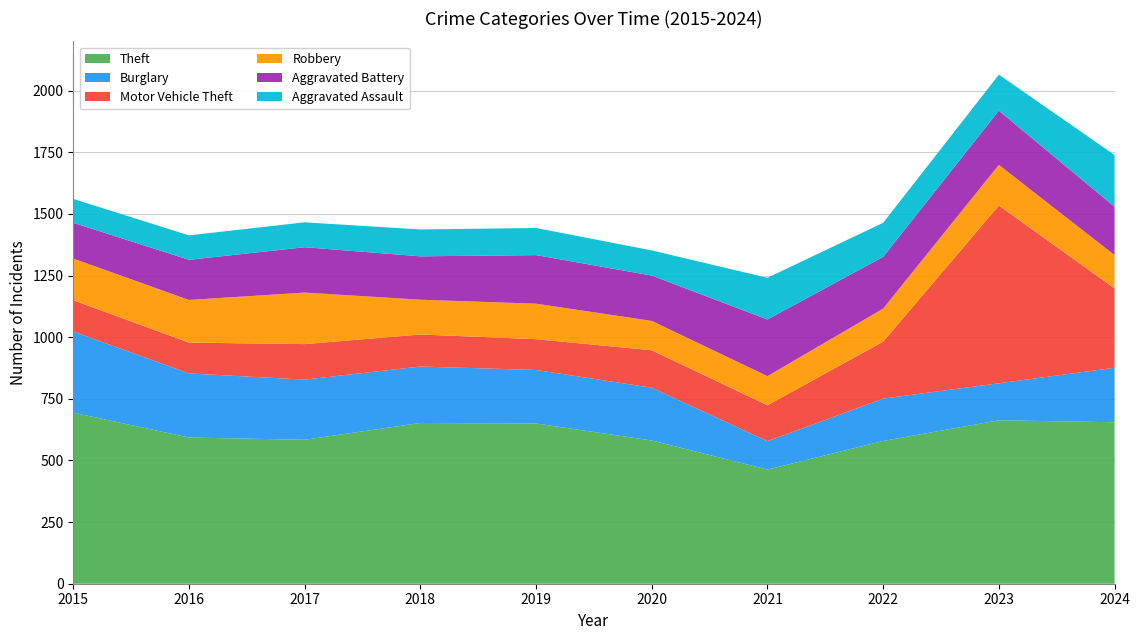

Reading right to left, extract all data points from this chart.

Theft: 655	663	579	463	581	650	652	584	593	694
Burglary: 221	150	172	115	214	217	229	244	260	329
Motor Vehicle Theft: 322	721	231	146	152	125	130	144	125	127
Robbery: 135	165	134	118	119	144	141	209	173	169
Aggravated Battery: 196	220	210	230	184	197	176	184	163	145
Aggravated Assault: 210	146	138	169	102	110	109	101	99	97